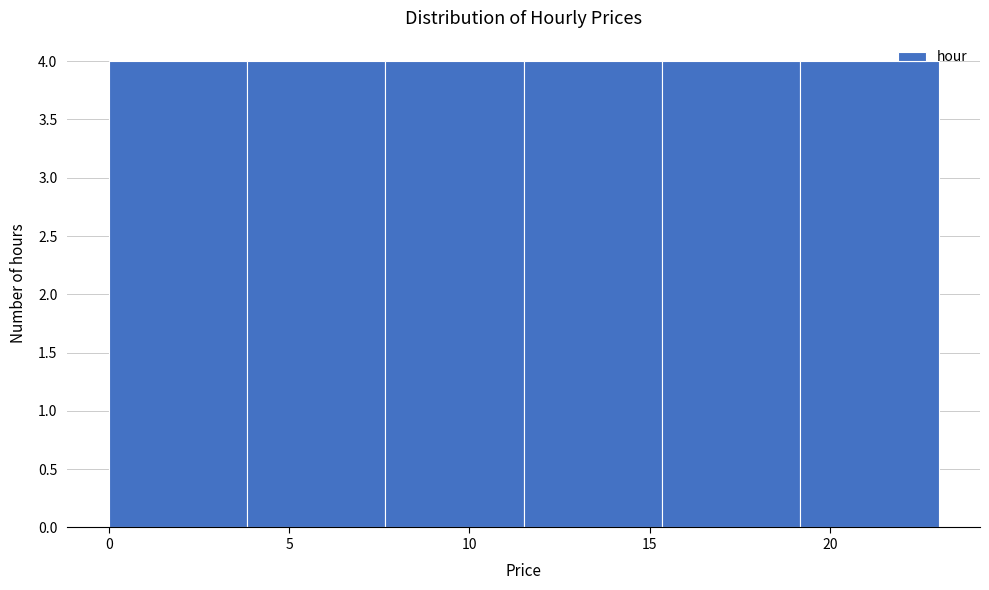

Reading left to right, list every bar in this chart as the range it spans on the x-axis followed by its height. Neither the bar edges nor the heights are printed on the chart, so give them approximately, as read against the axes.

0.0 to 4.0: 4
4.0 to 7.5: 4
7.5 to 11.5: 4
11.5 to 15.5: 4
15.5 to 19.0: 4
19.0 to 23.0: 4